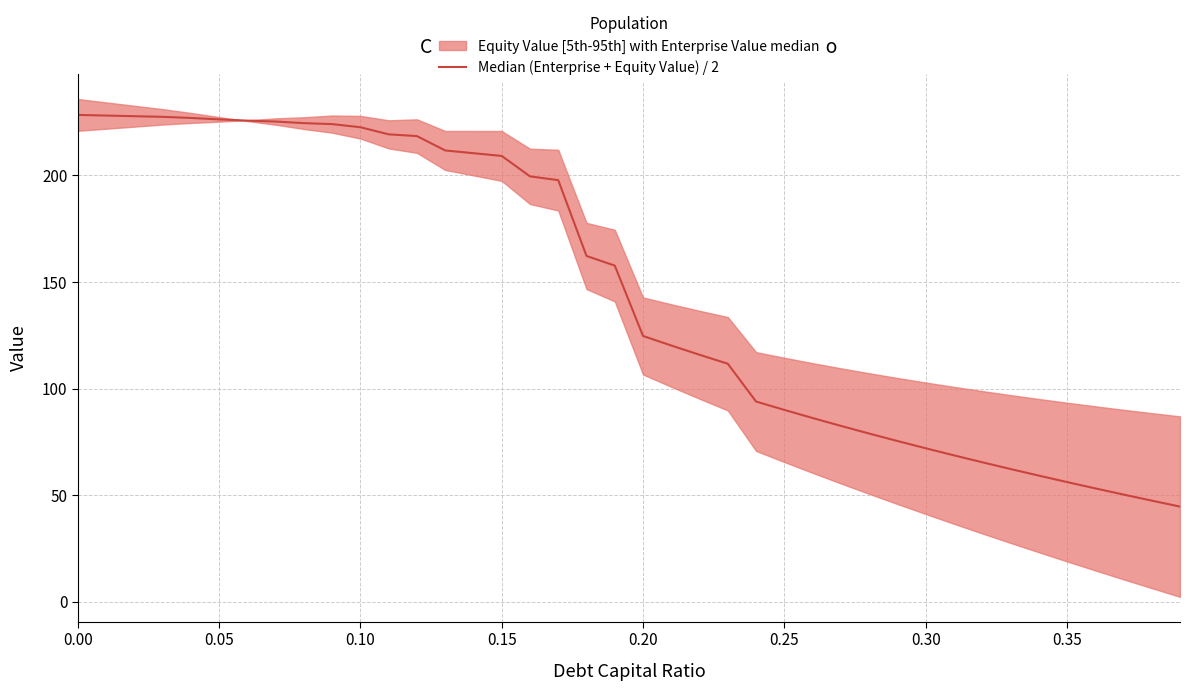

True or false: the data shows 38.8 at 0.20.

False